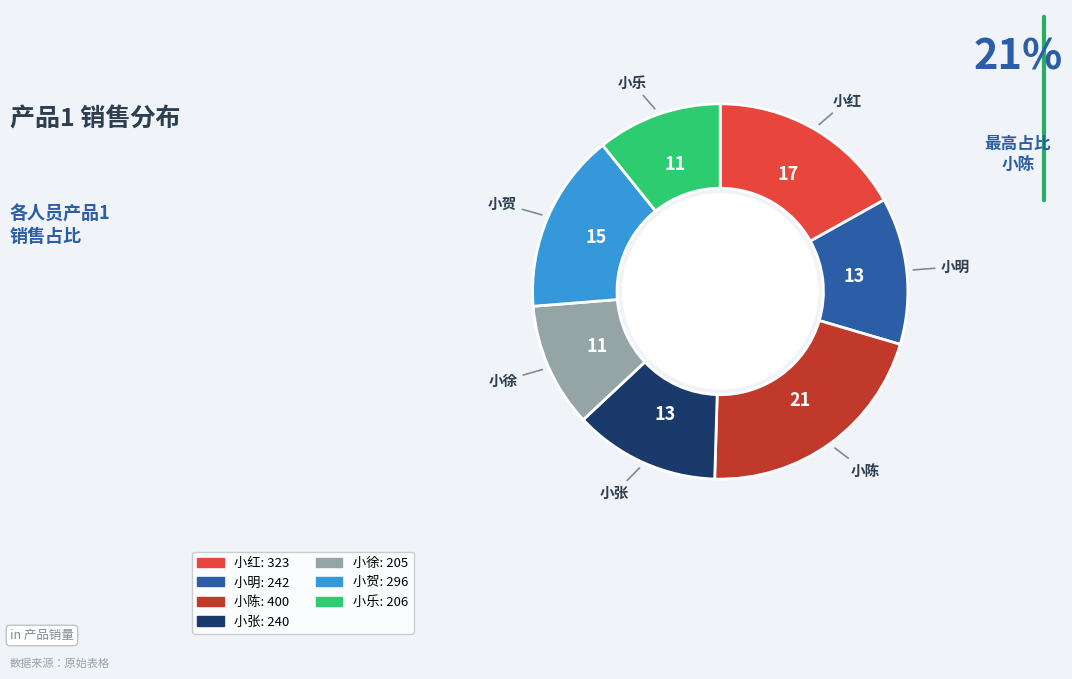

What is the largest slice in the pie chart?

小陈